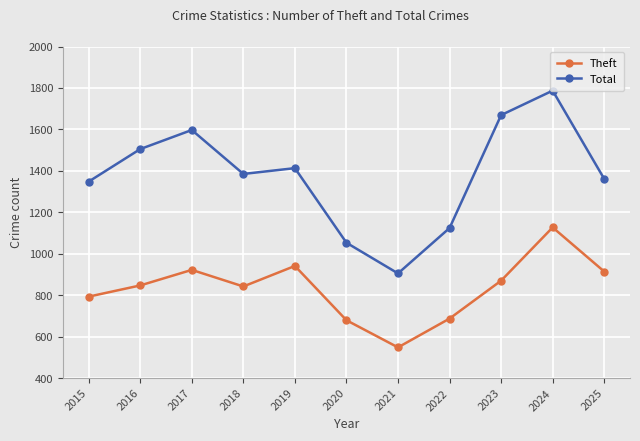

Does the chart display data point markers on the line(s)?

Yes